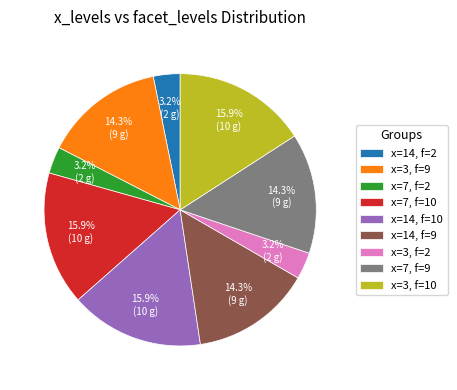

What is the ratio of the value at x=3, f=9 to the value at x=7, f=10?

0.9